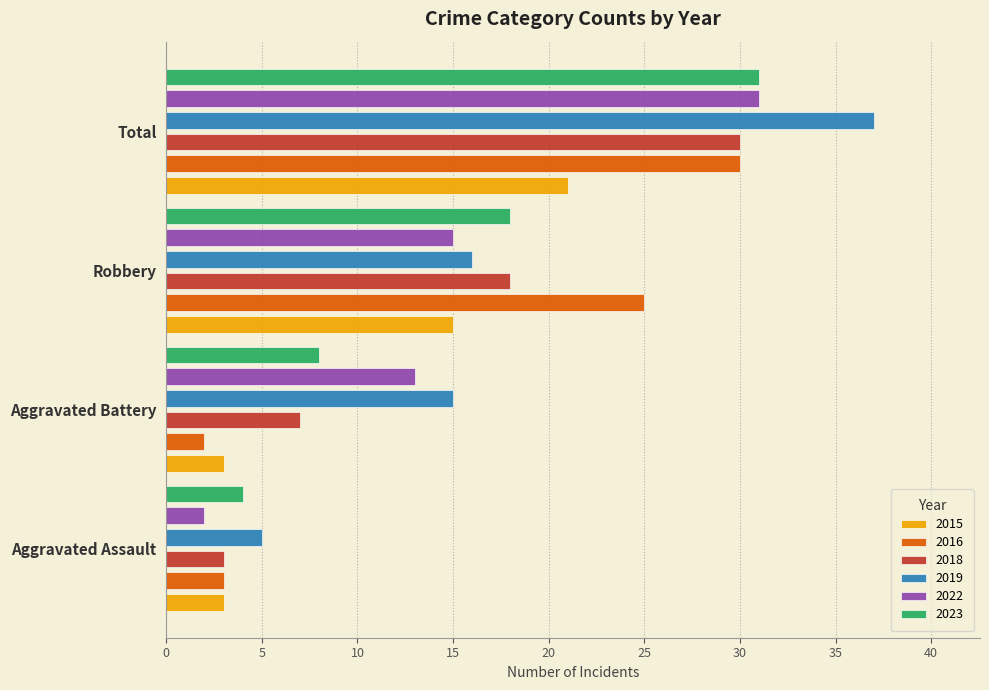

At how many categories does at least one series exceed 24?

2